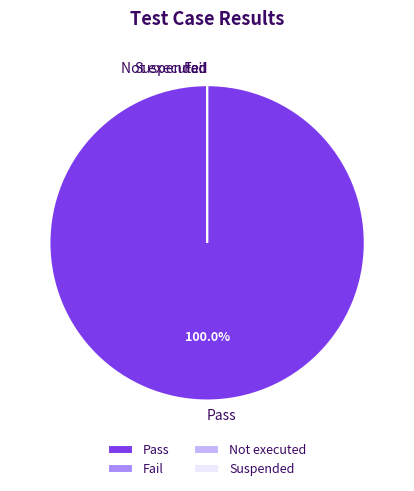

How many slices are in this pie chart?

4